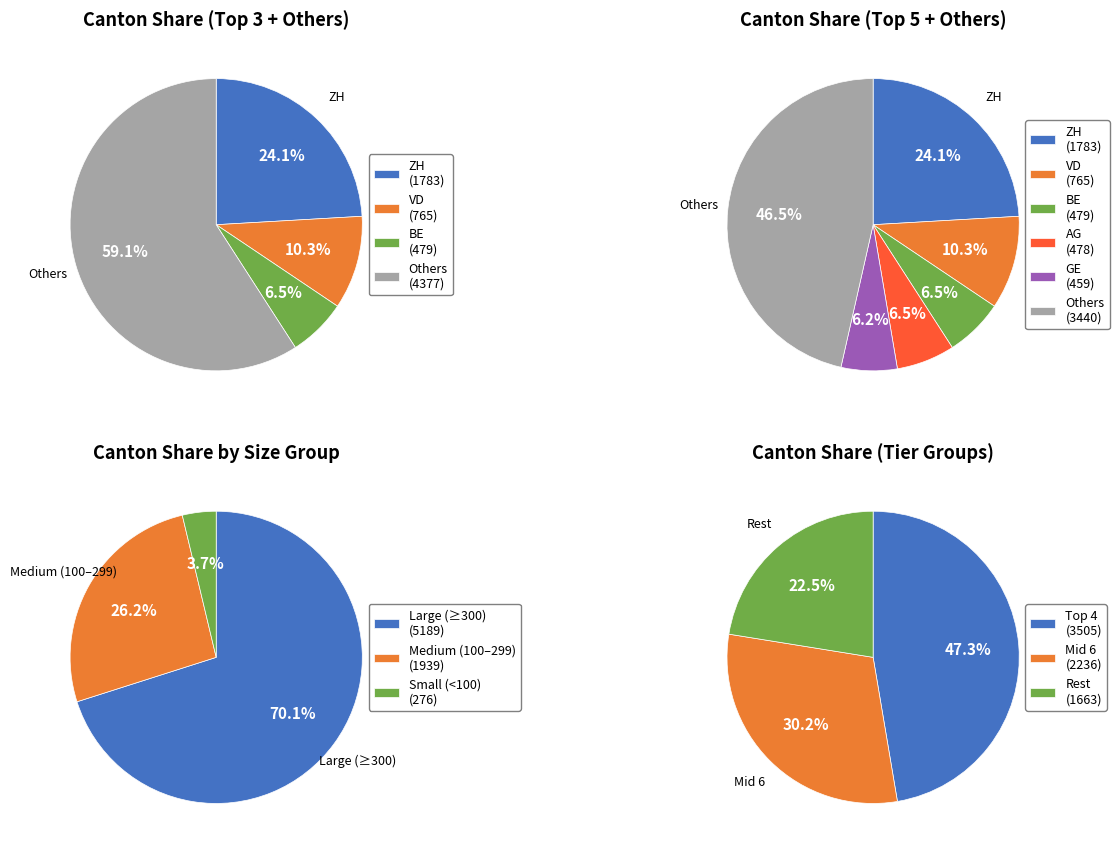

To the nearest percent, what is the combined percentage of SH and TI?

5%